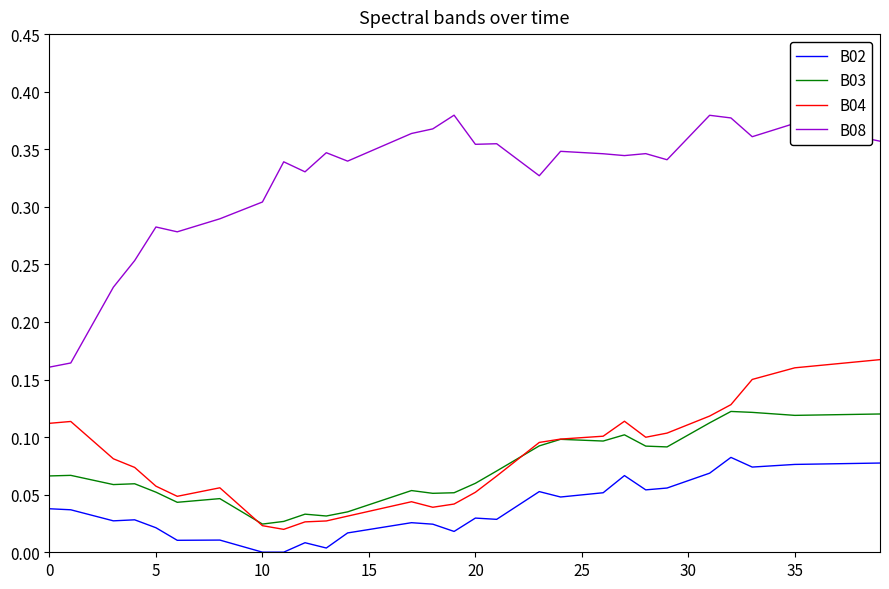

True or false: B08 and B04 intersect in this chart.

False